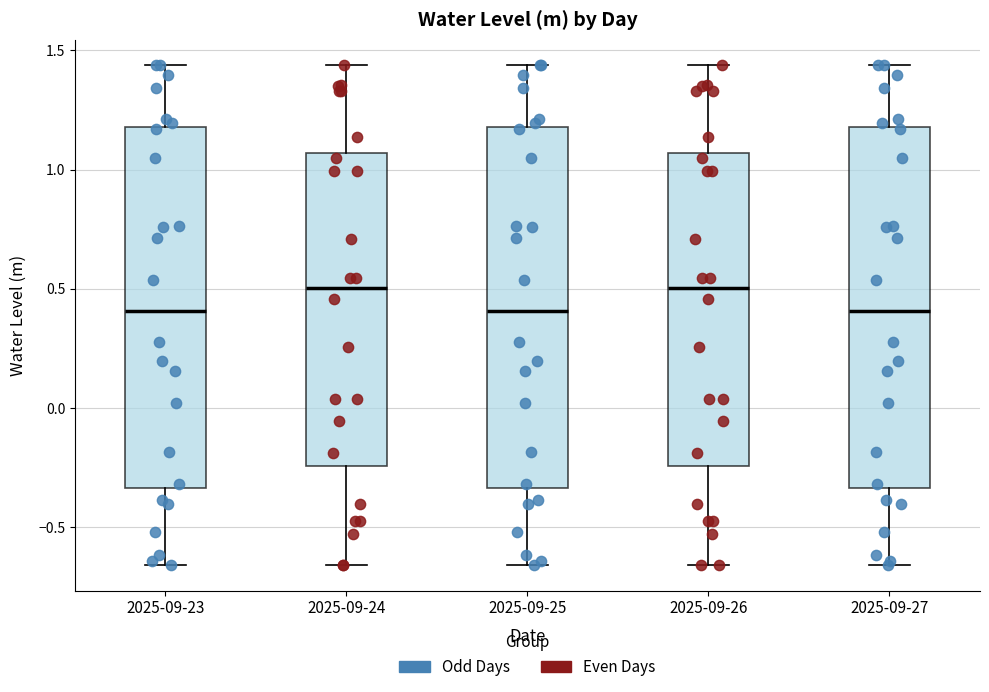

Reading left to right, transcribe this box plot: for each box, give where its median line is, the range the box spans, and where its two whiskers end, as read against the y-axis. The values are not printed on the chart, so give them approximately, as read against the axis.

2025-09-23: median 0.40, box -0.35 to 1.20, whiskers -0.65 to 1.45
2025-09-24: median 0.50, box -0.25 to 1.05, whiskers -0.65 to 1.45
2025-09-25: median 0.40, box -0.35 to 1.20, whiskers -0.65 to 1.45
2025-09-26: median 0.50, box -0.25 to 1.05, whiskers -0.65 to 1.45
2025-09-27: median 0.40, box -0.35 to 1.20, whiskers -0.65 to 1.45